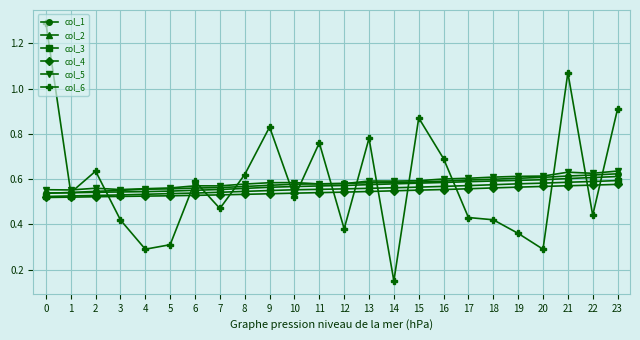

Between 3 and 22, which series saw the biggest shift?

col_5